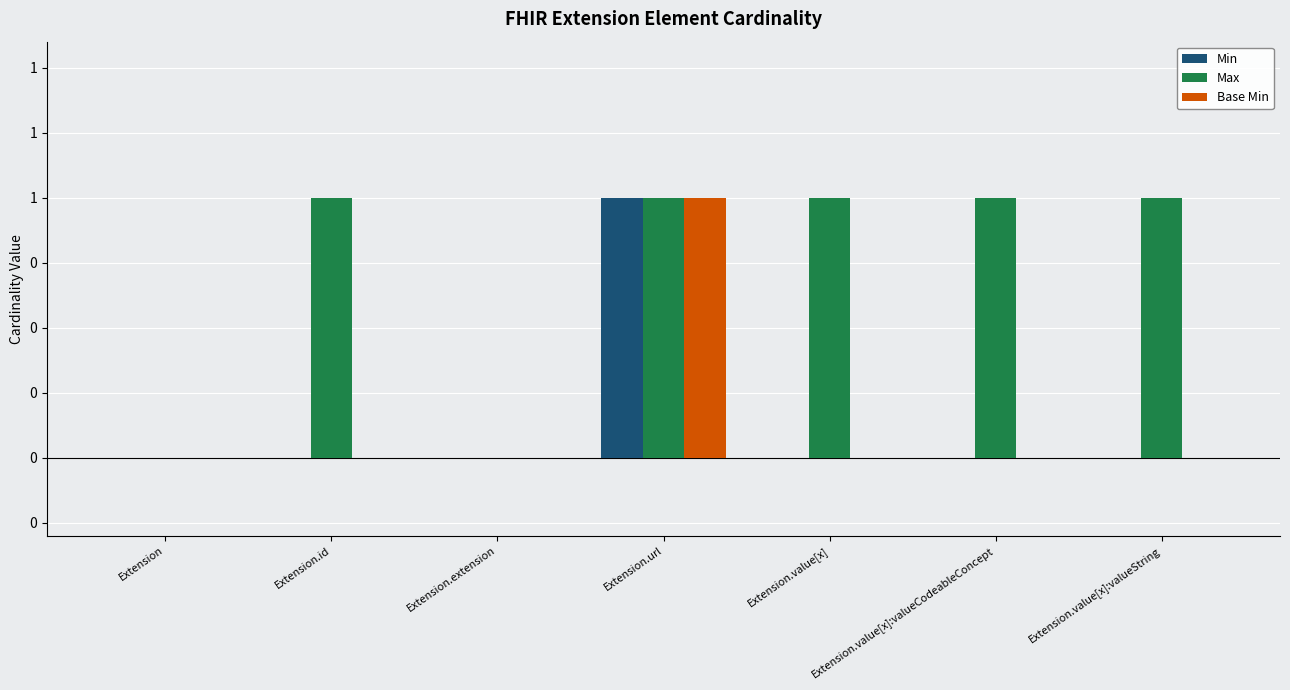

At which category does the chart reach its minimum across all series?

Extension